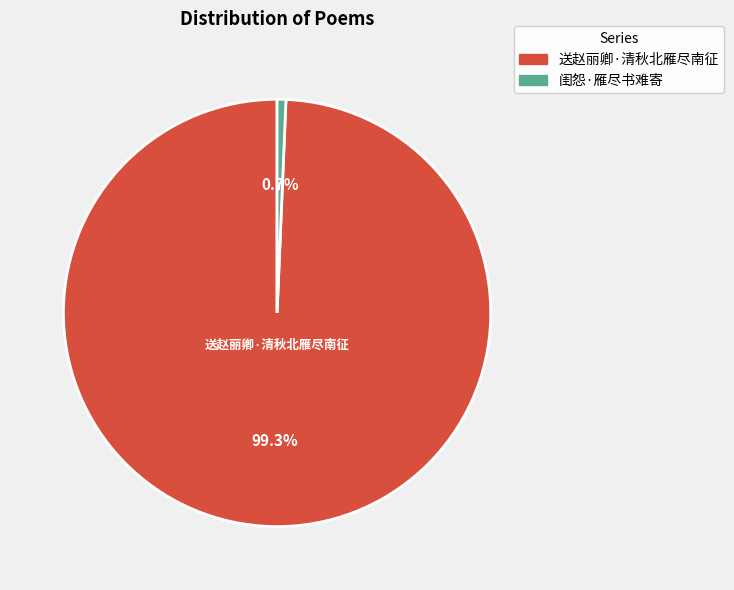

Approximately how many times larger is the value at 送赵丽卿·清秋北雁尽南征 compared to 闺怨·雁尽书难寄?

149.7